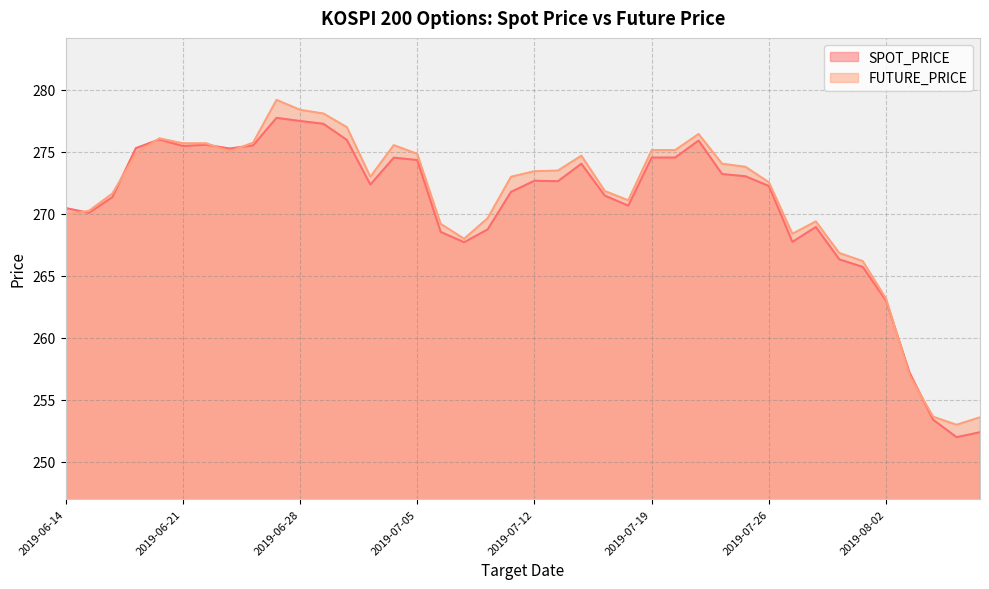

True or false: SPOT_PRICE and FUTURE_PRICE cross at least once.

True